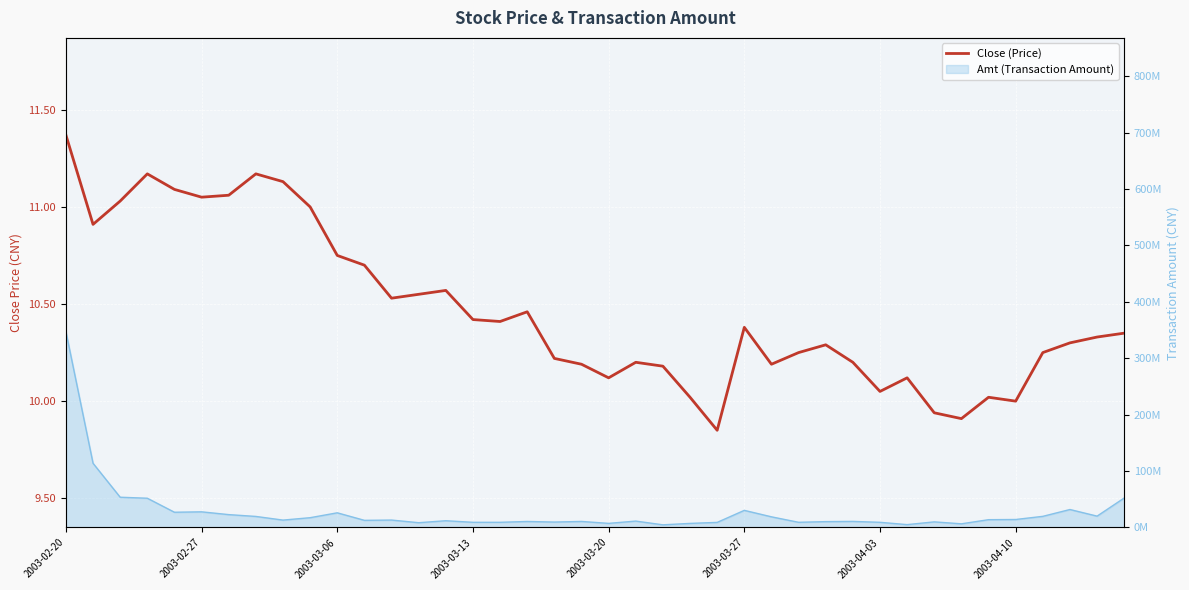

What is the difference between the second highest and second lowest values?

1.3